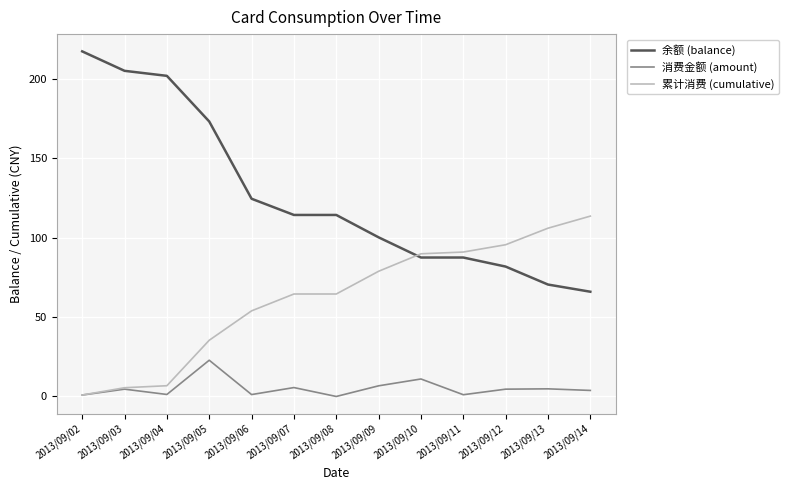

At 2013/09/09, list the series in order from smallest to largest.

消费金额 (amount), 累计消费 (cumulative), 余额 (balance)